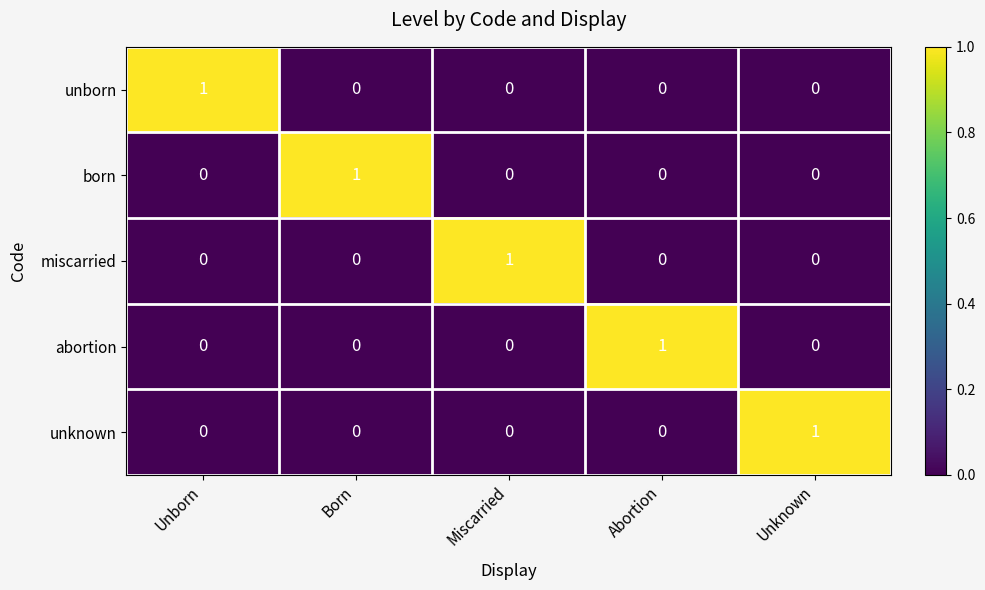

At how many categories does at least one series exceed 0?

5